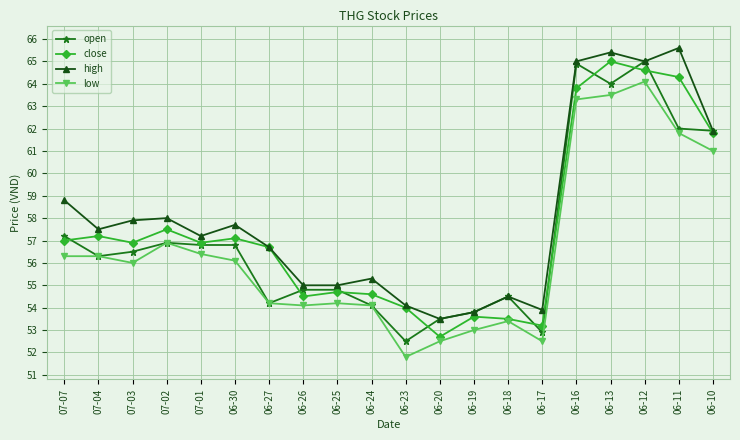

What is the difference between the maximum and minimum values in the low series?

12.3